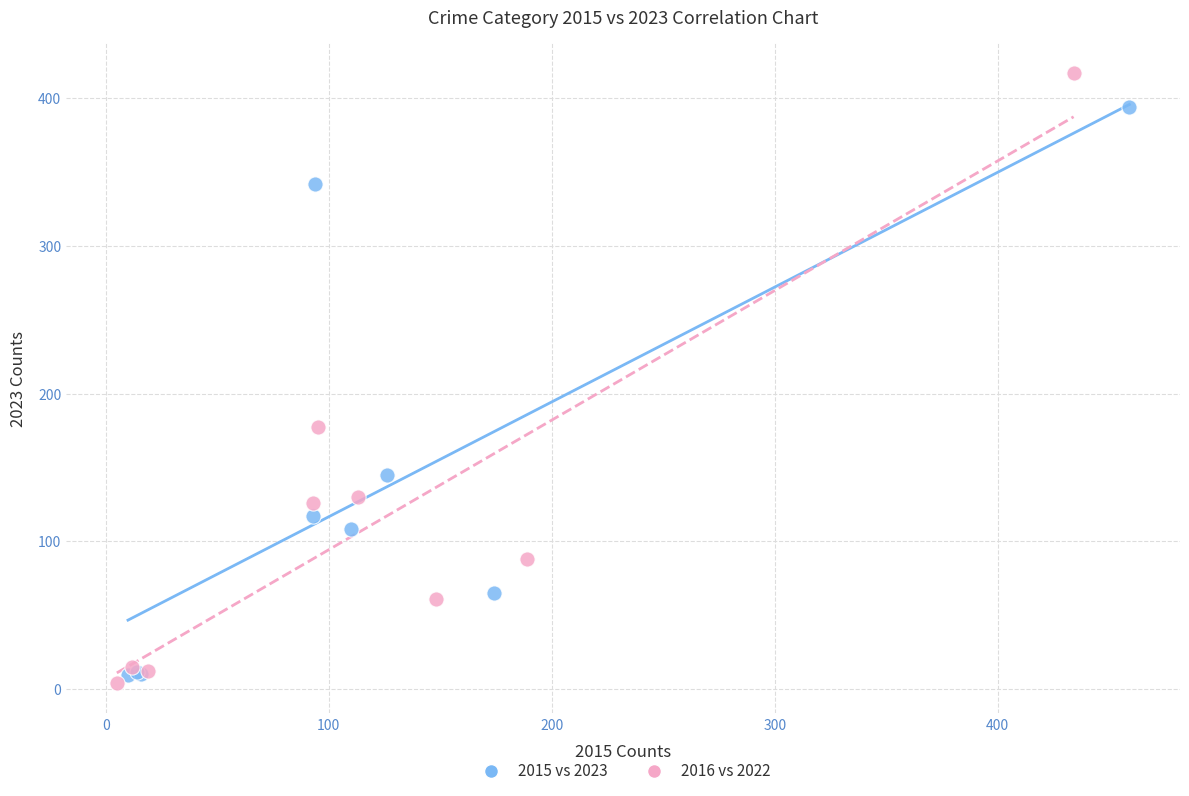

Which series has the widest spread of Y values?

2016 vs 2022